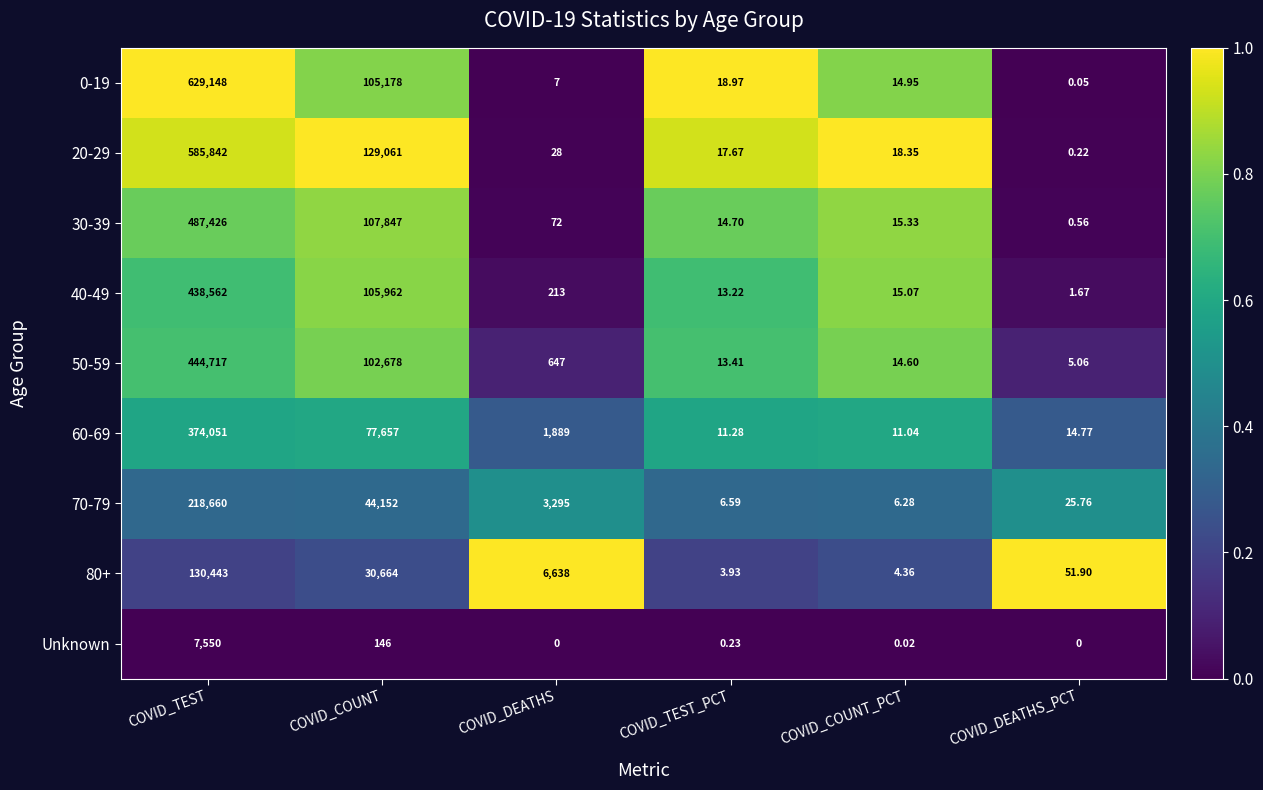

How many categories are shown in the chart?

6